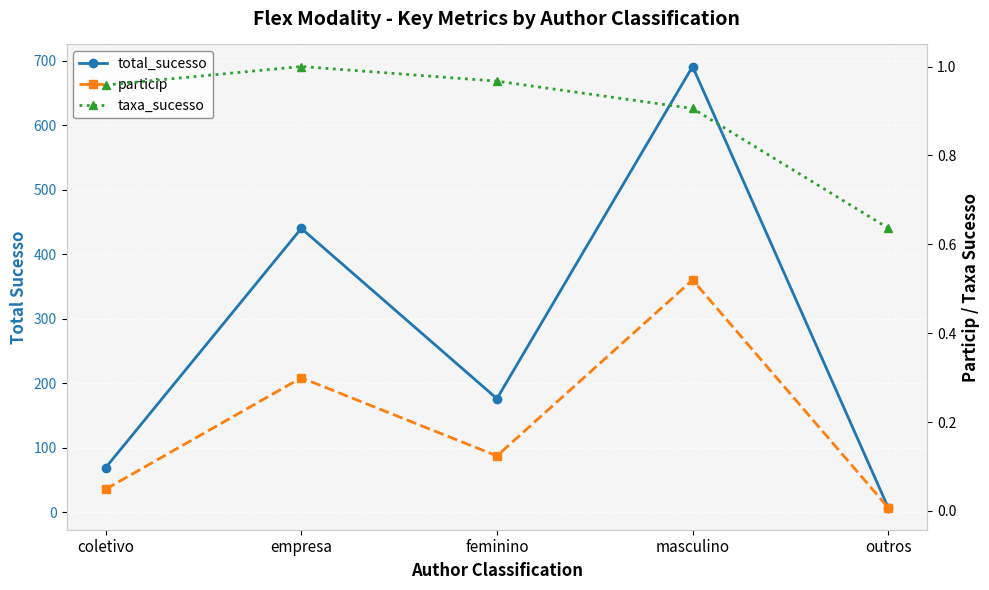

True or false: taxa_sucesso and total_sucesso intersect in this chart.

False